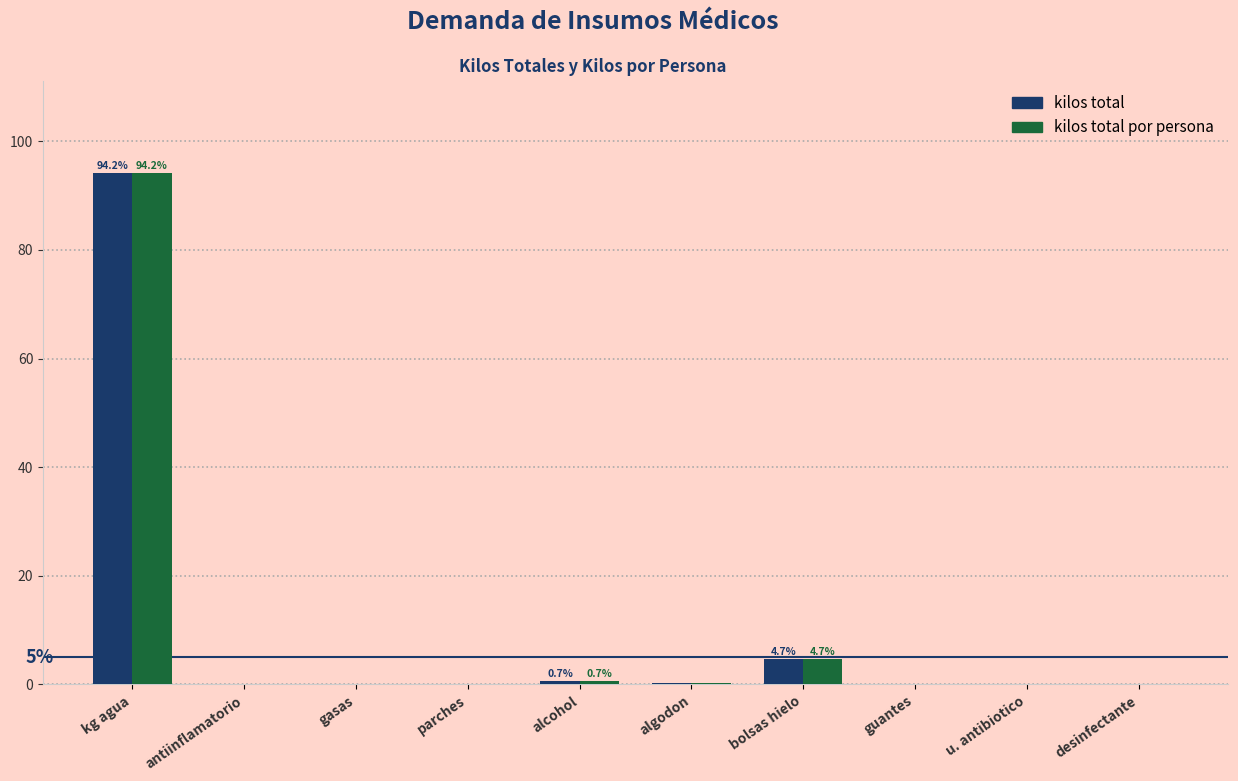

What is the total value across all series at kg agua?

188.3